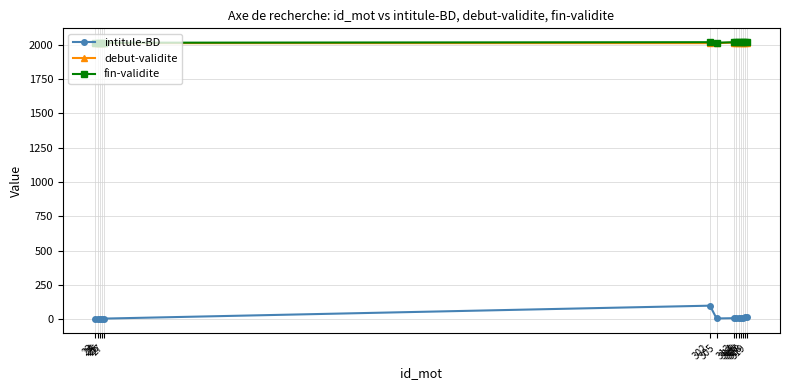

The value of fin-validite at 24 is 3550. True or false?

False